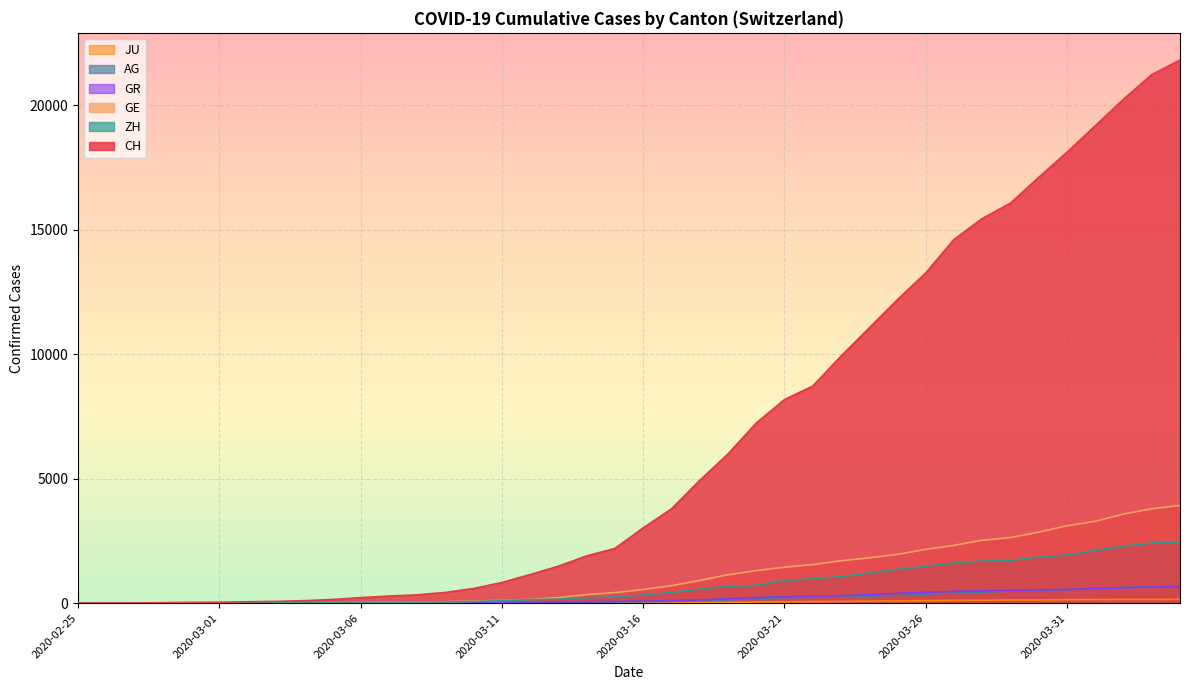

True or false: CH and GE cross at least once.

False